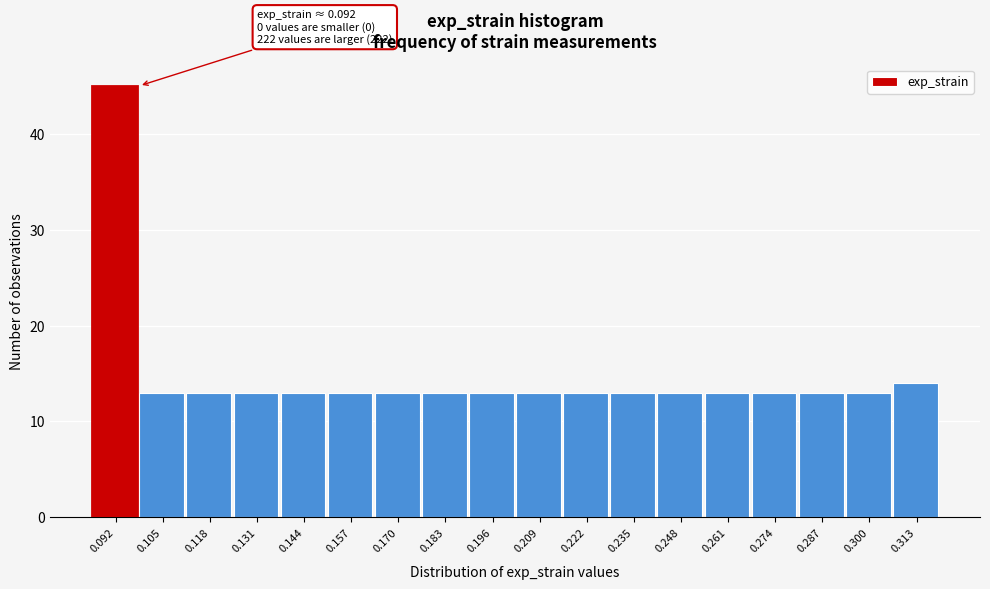

Over which range of the x-axis is the bar tallest?

0.086 to 0.098